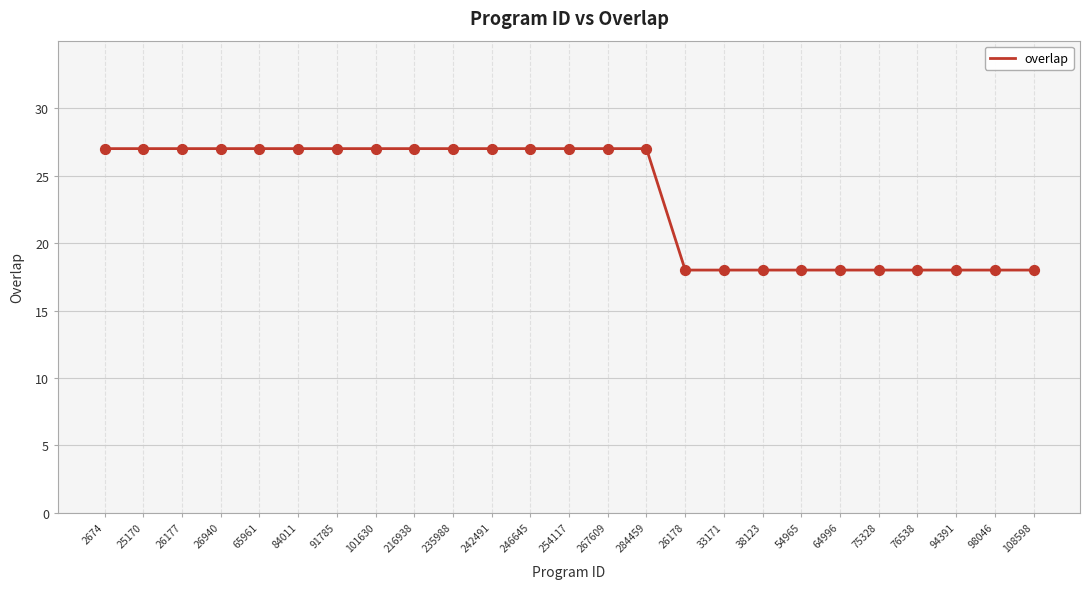

Between 108598 and 246645, which is larger?

246645